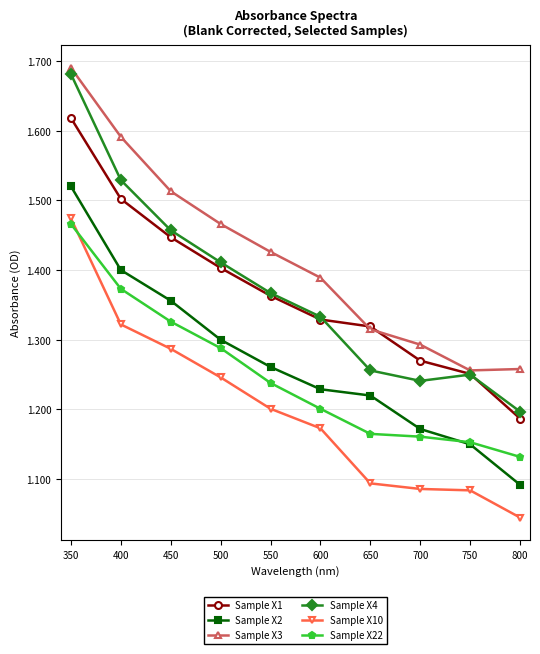

Is it true that Sample X1 equals 1.3 at 600?

True